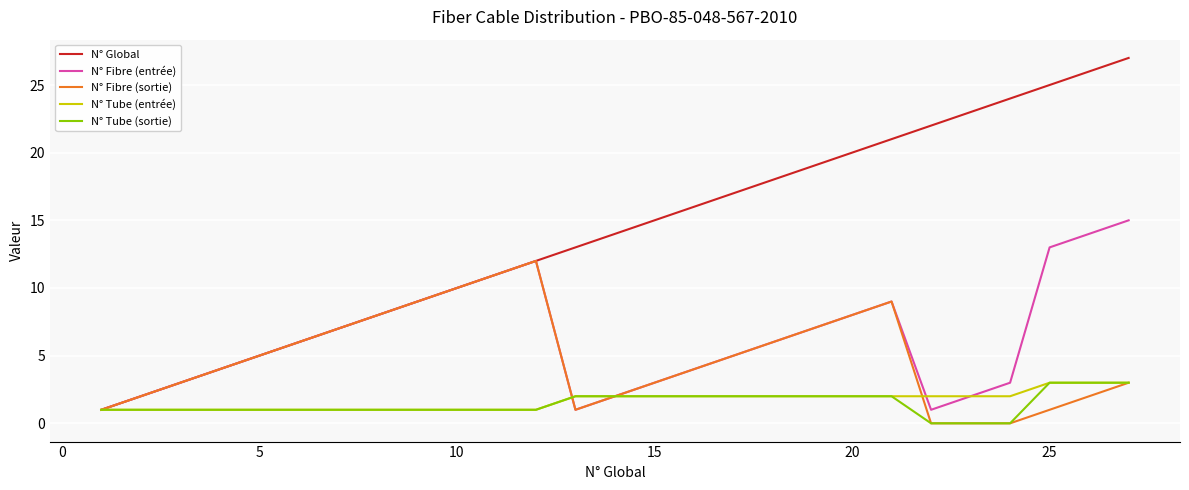

Which series has the largest range (max minus min)?

N° Global